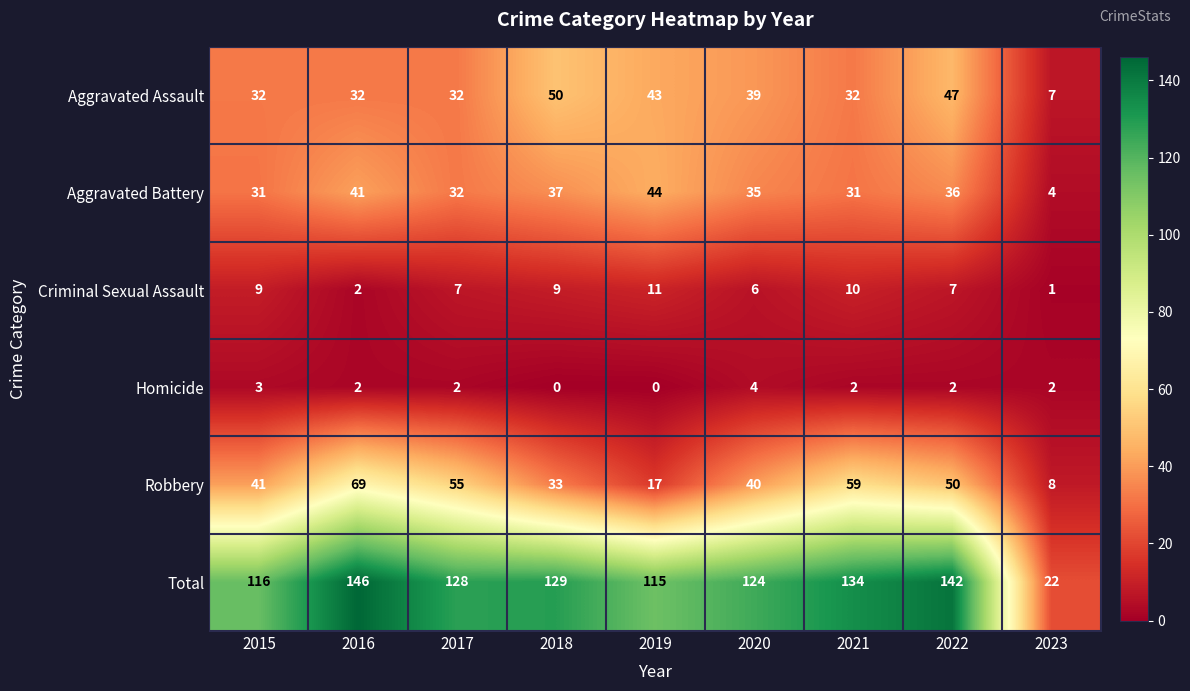

What value does the Aggravated Assault series have at 2023, to the nearest 10?

10